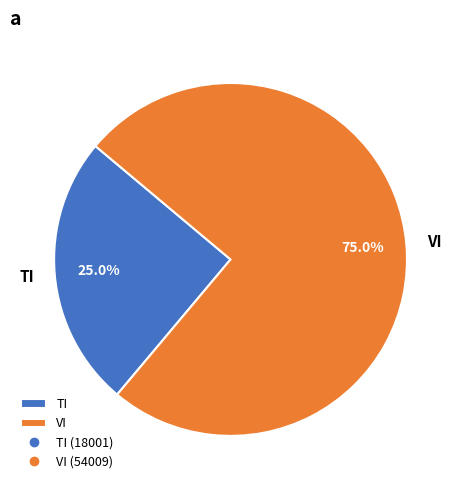

How many segments does this pie chart have?

2